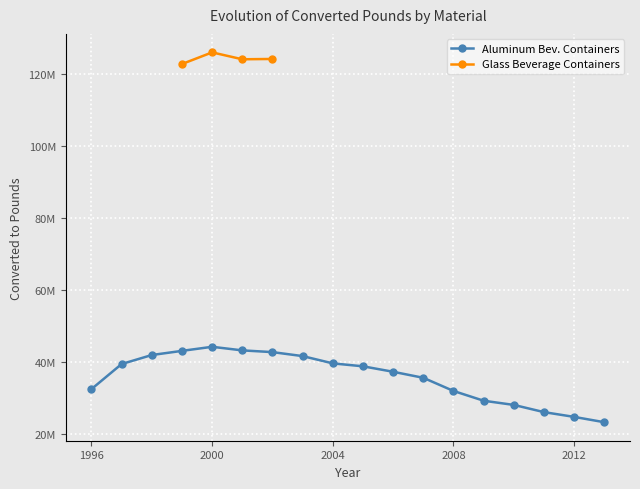

At which category does the data reach its first local peak?

2000